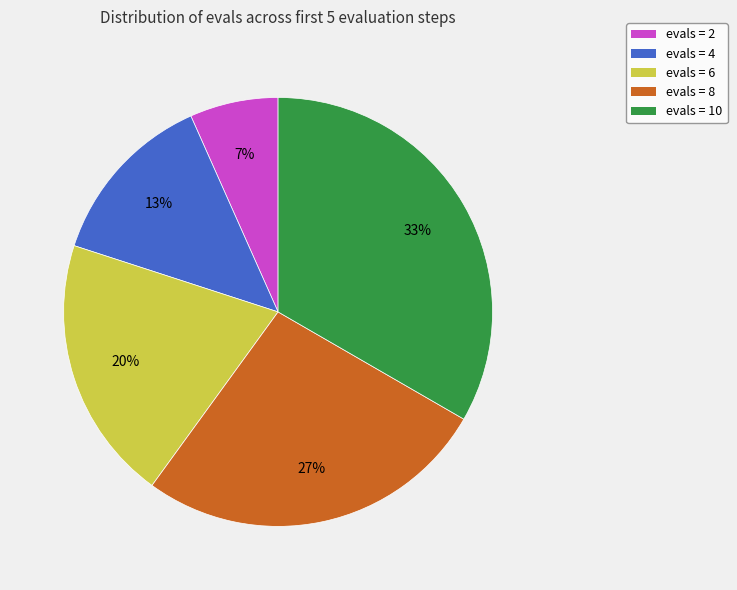

Is there any slice that represents more than half of the pie?

No